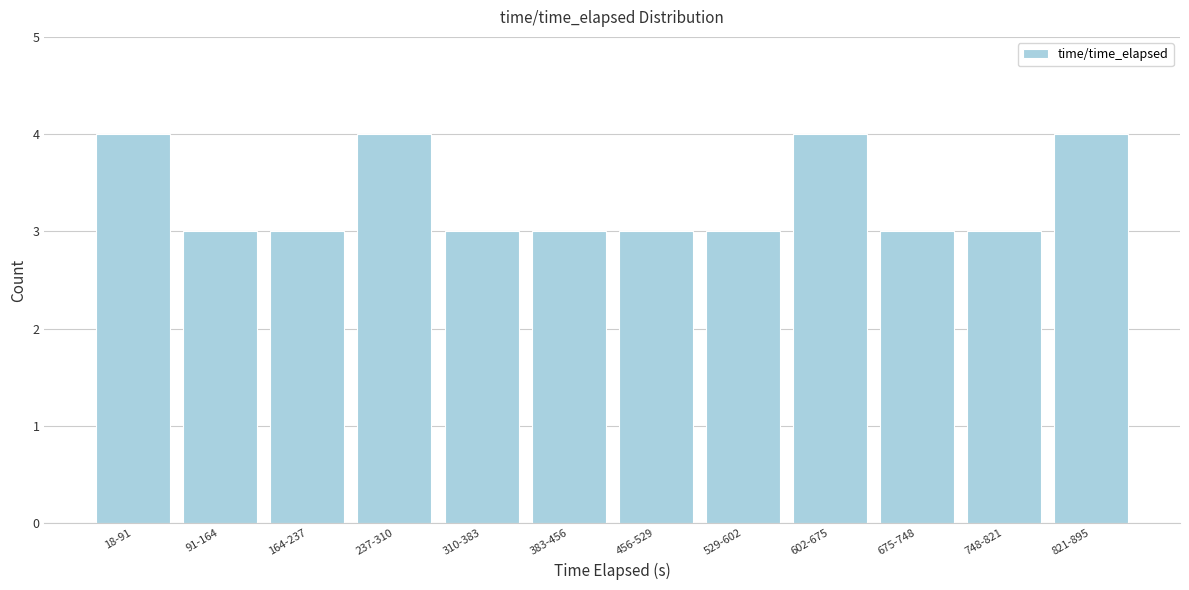

Reading left to right, list all the values displayed in this chart.

18-91=4	91-164=3	164-237=3	237-310=4	310-383=3	383-456=3	456-529=3	529-602=3	602-675=4	675-748=3	748-821=3	821-895=4